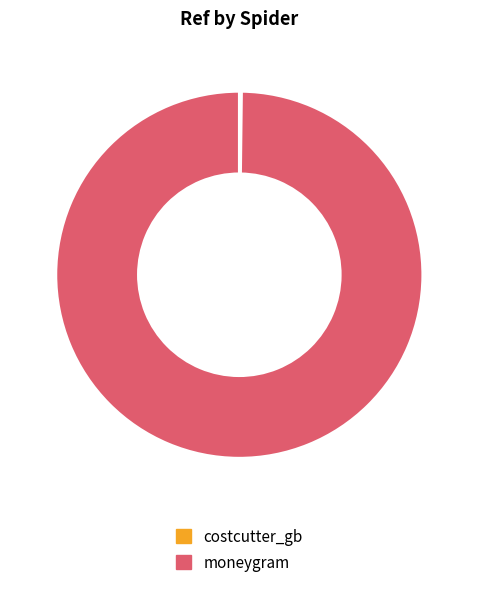

The moneygram slice represents 93% of the pie. True or false?

False